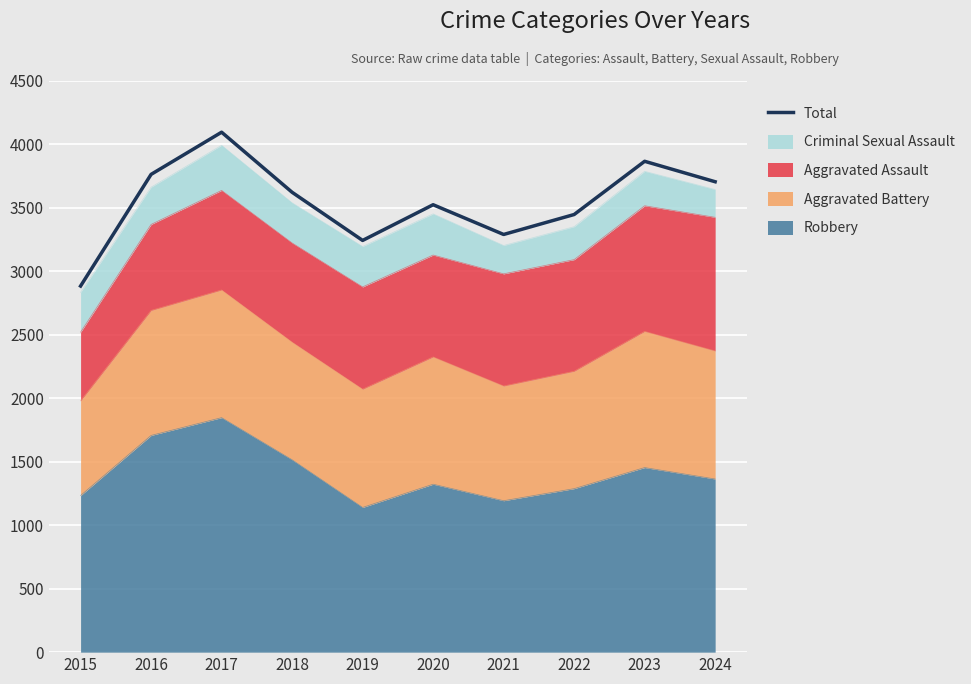

True or false: the data shows 3761 at 2016.

True